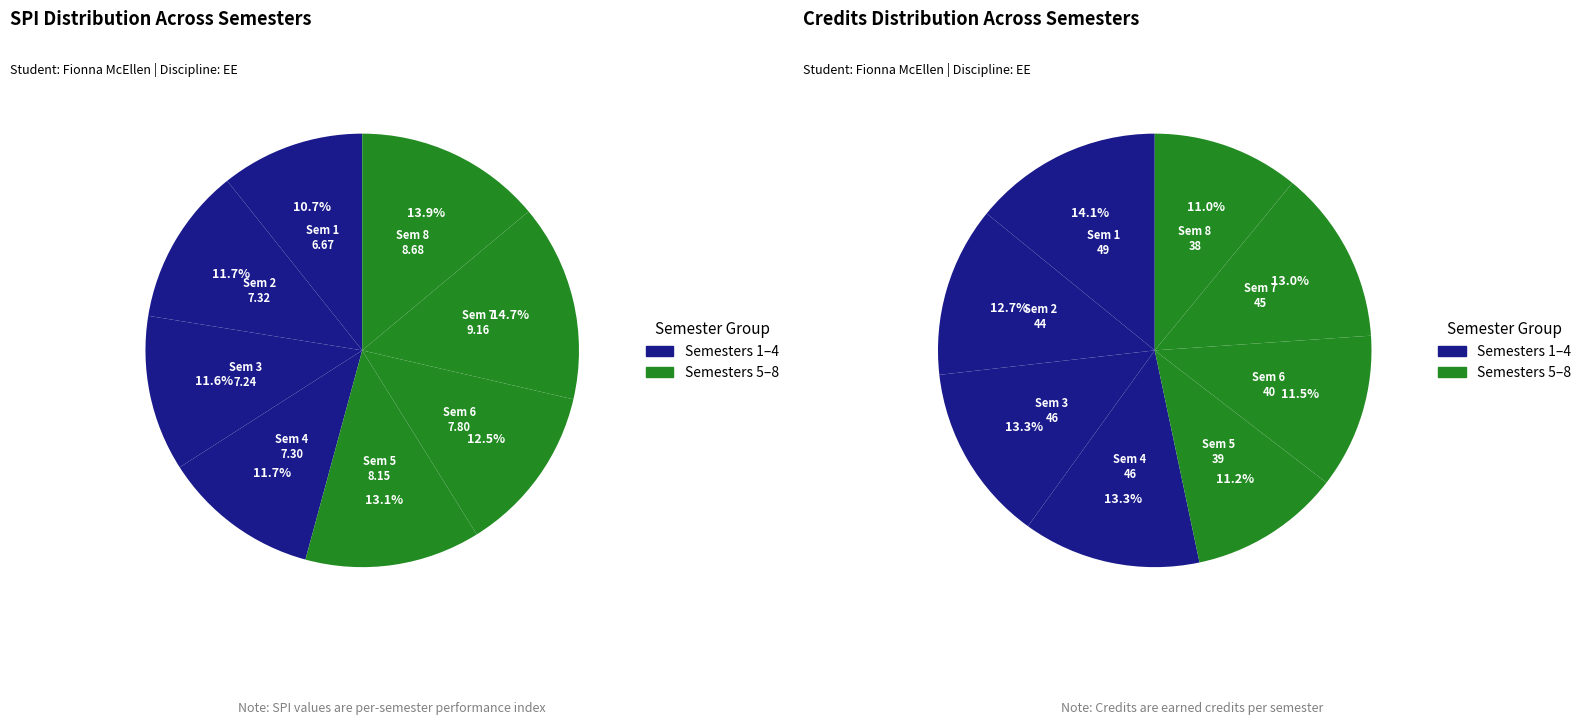

Rank the series by their maximum value, from lowest to highest.

SPI, Credits